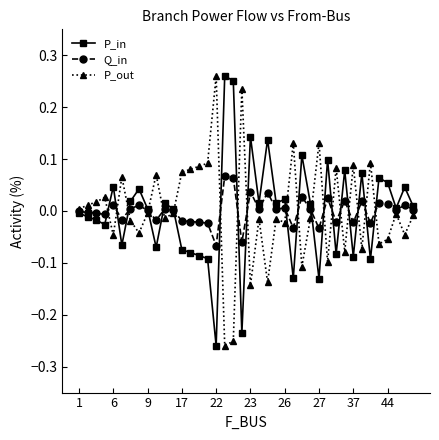

True or false: P_in has more than 2 interior local peaks.

True